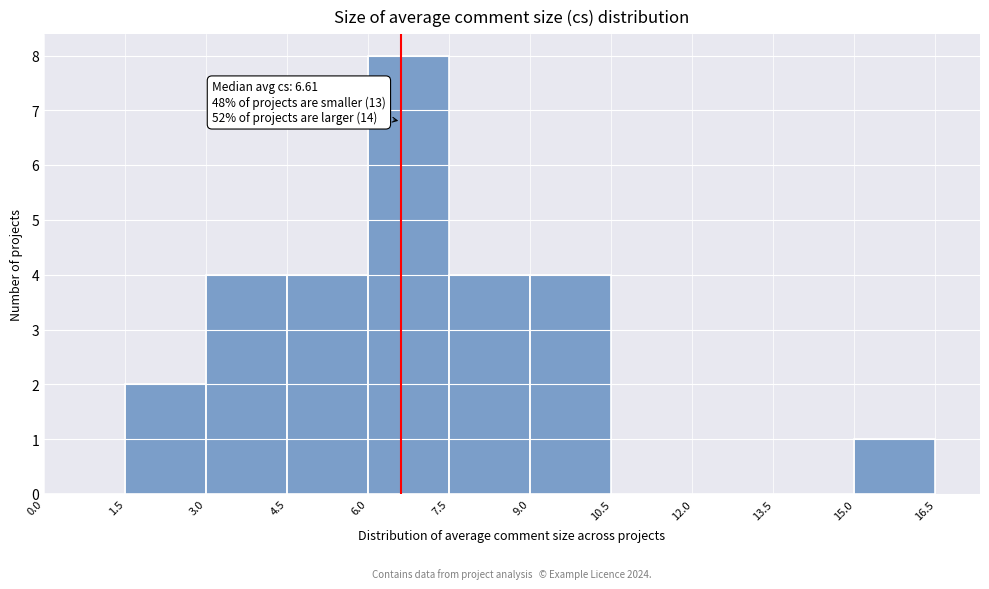

Over which range of the x-axis is the bar tallest?

6.0 to 7.5